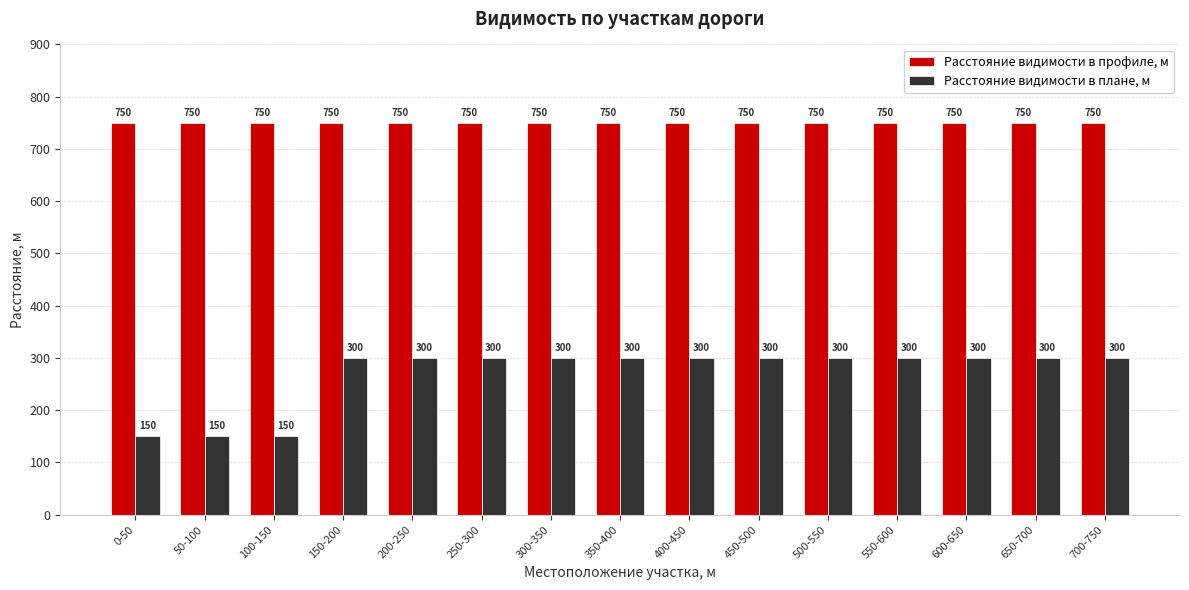

What is the average value of the Расстояние видимости в плане, м series?

270